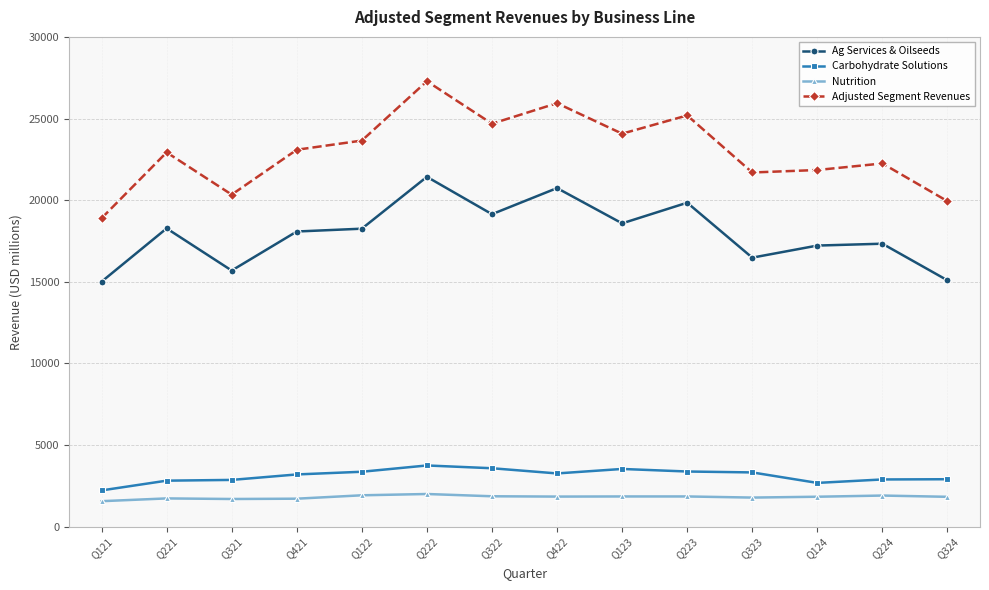

What is the difference between the maximum and minimum values in the Adjusted Segment Revenues series?

8391